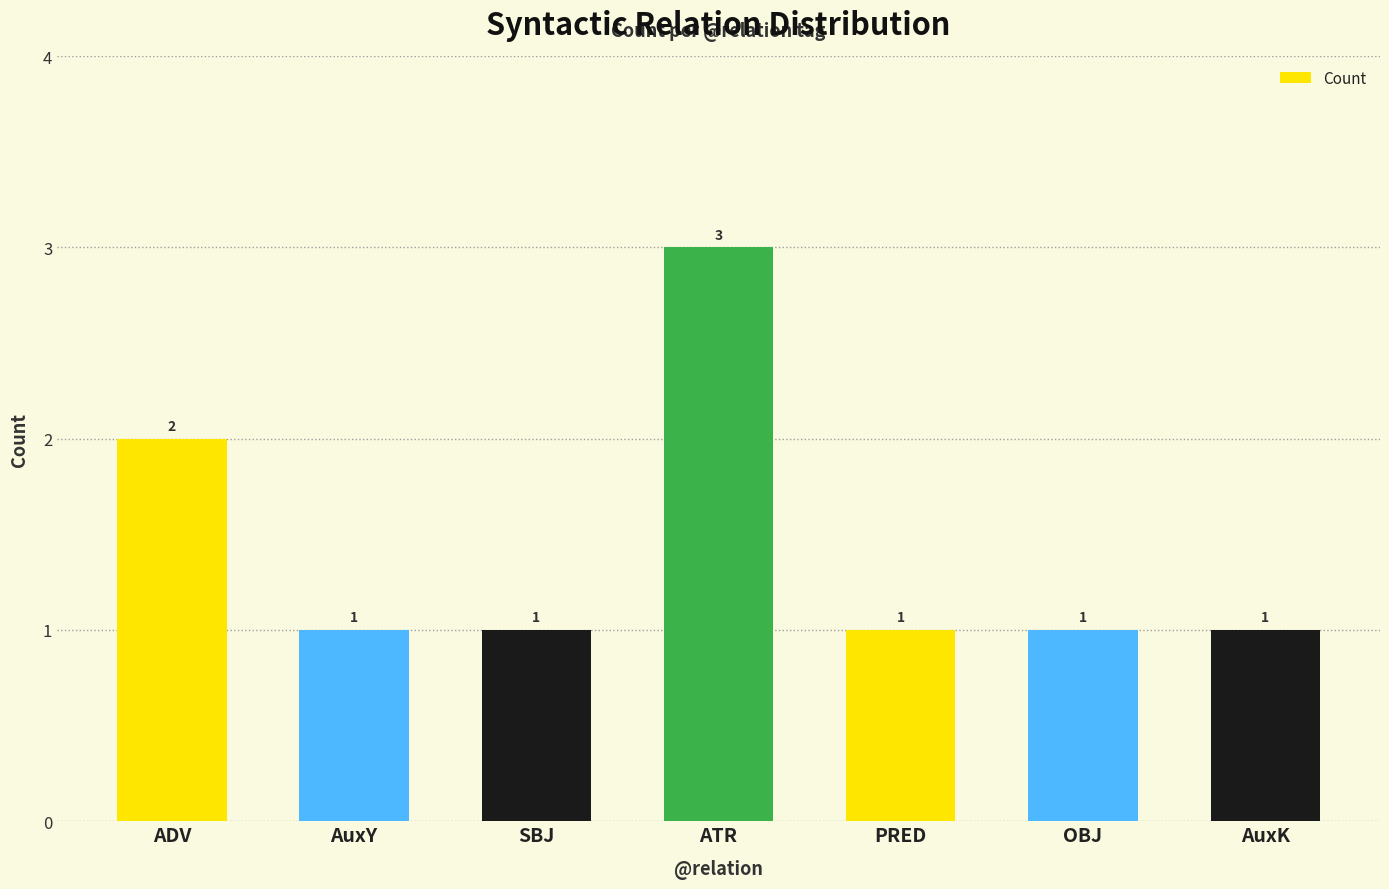

Where is the data nearest to the value 2?

ADV